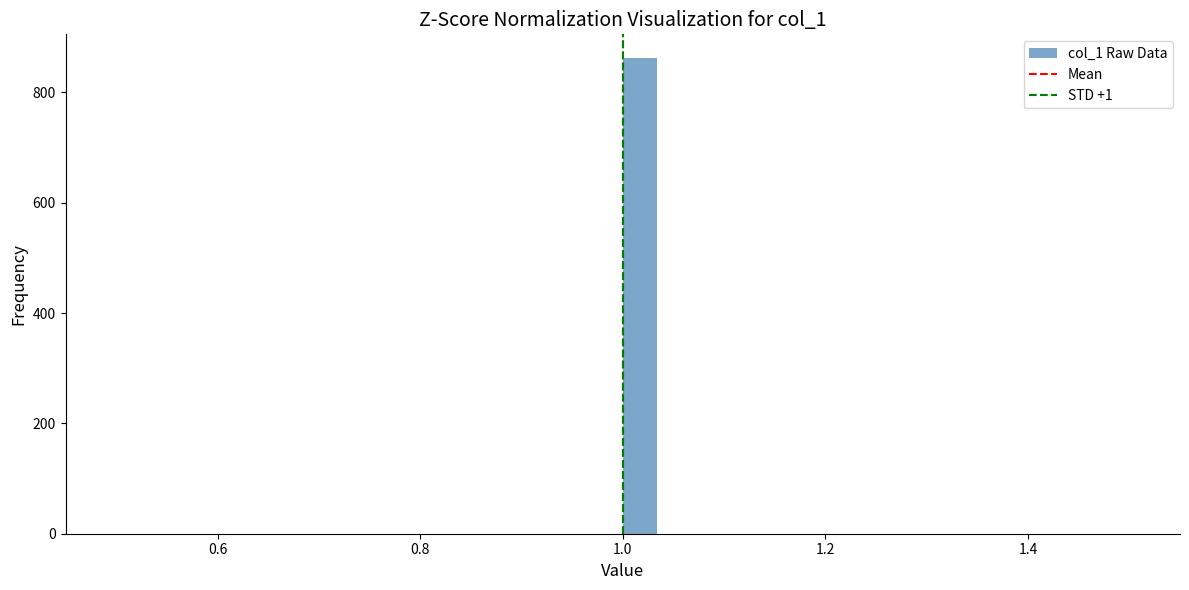

Read against the x-axis, roughly where is the centre of the tallest bar?

1.02